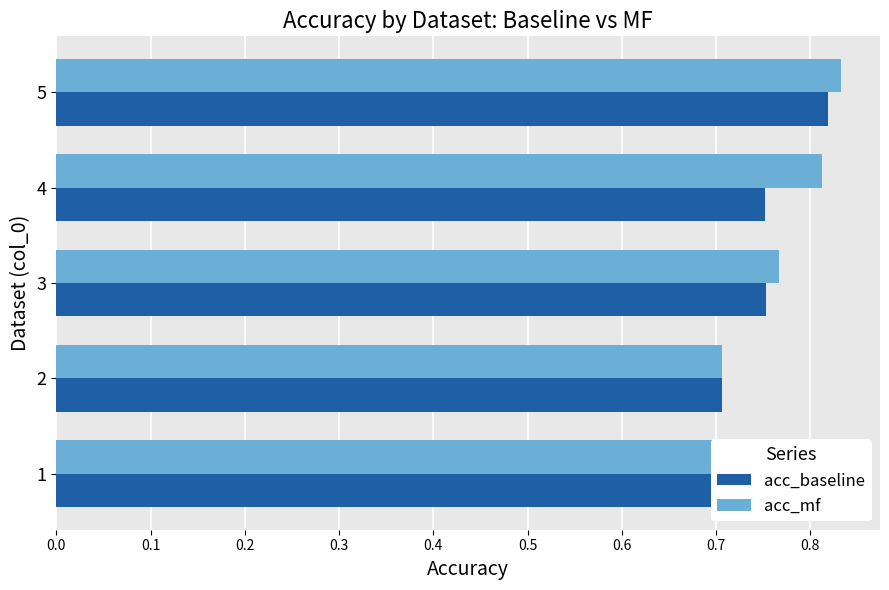

At which label does acc_baseline reach its minimum?

2